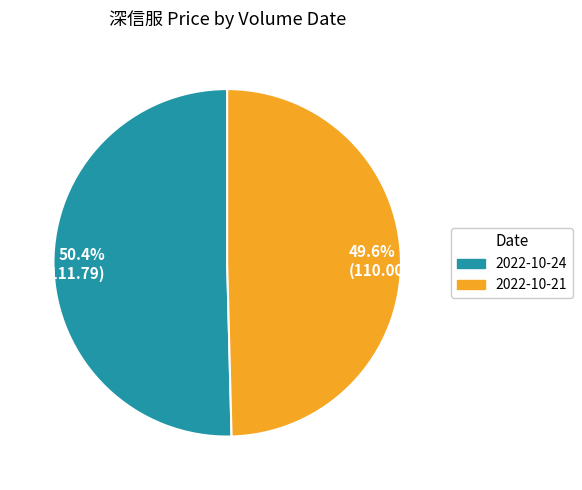

Rank the categories by value from highest to lowest.

50.4% (111.79), 49.6% (110.00)